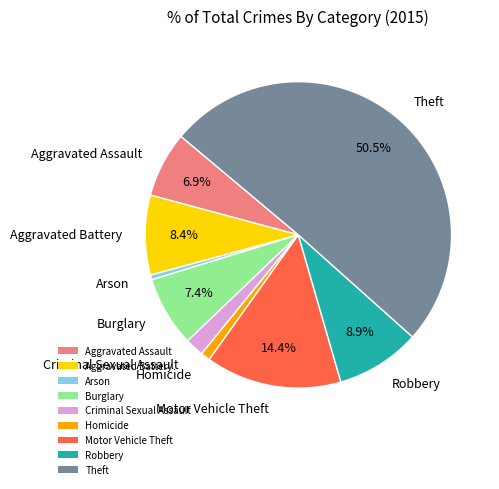

What percentage is NOT represented by Robbery?

91.1%